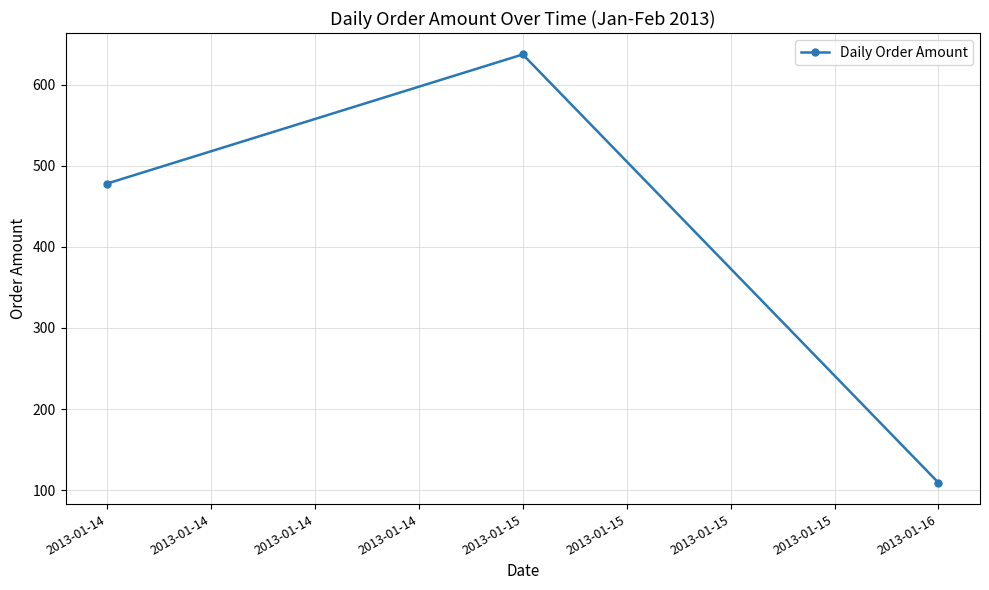

What is the difference between the maximum and minimum values?

527.8